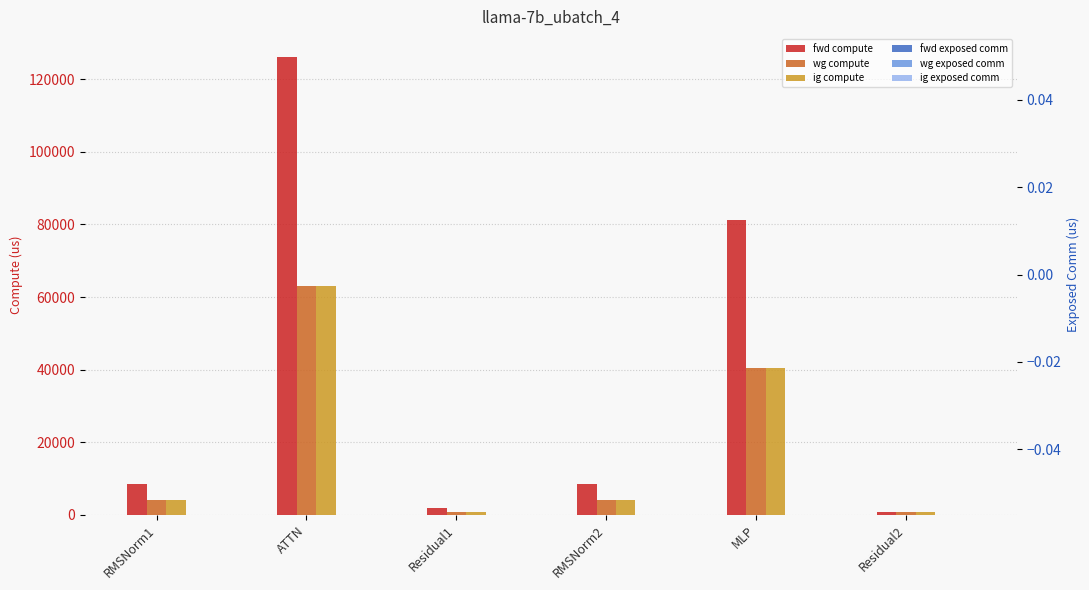

At which category is the sum across all series the highest?

ATTN